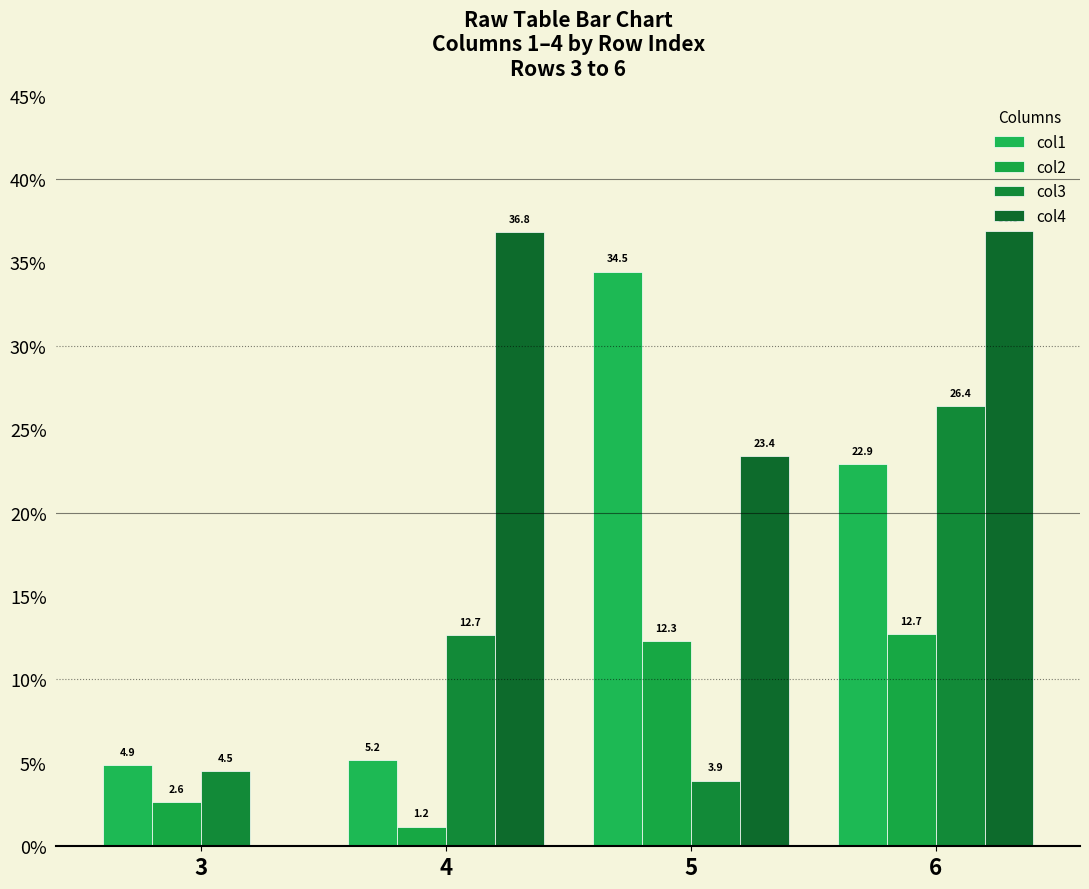

How many values in the col3 series exceed 12?

2